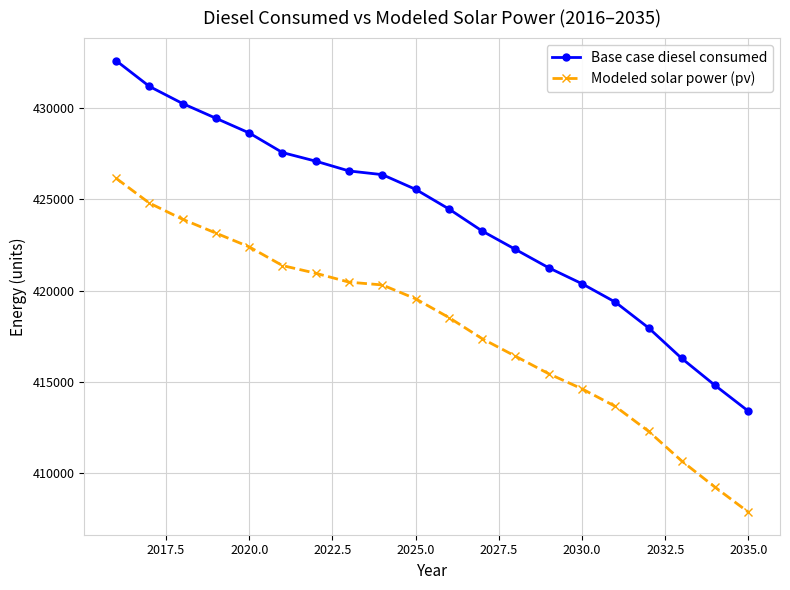

Which series has the widest spread of values?

Base case diesel consumed